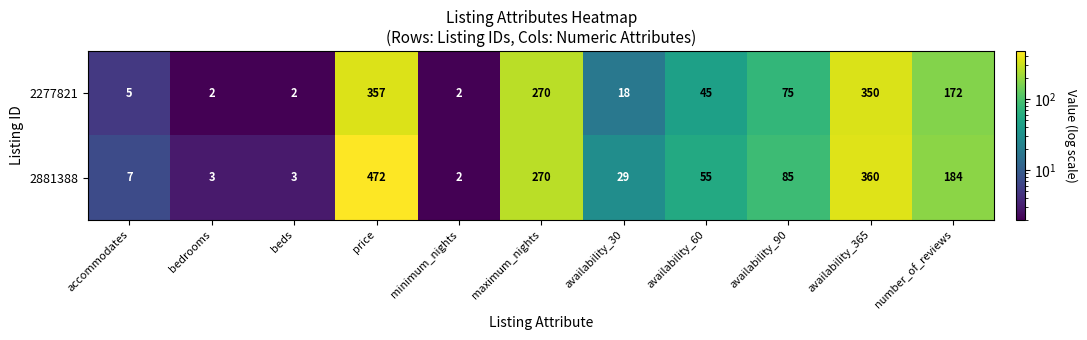

At how many categories does at least one series exceed 442?

1